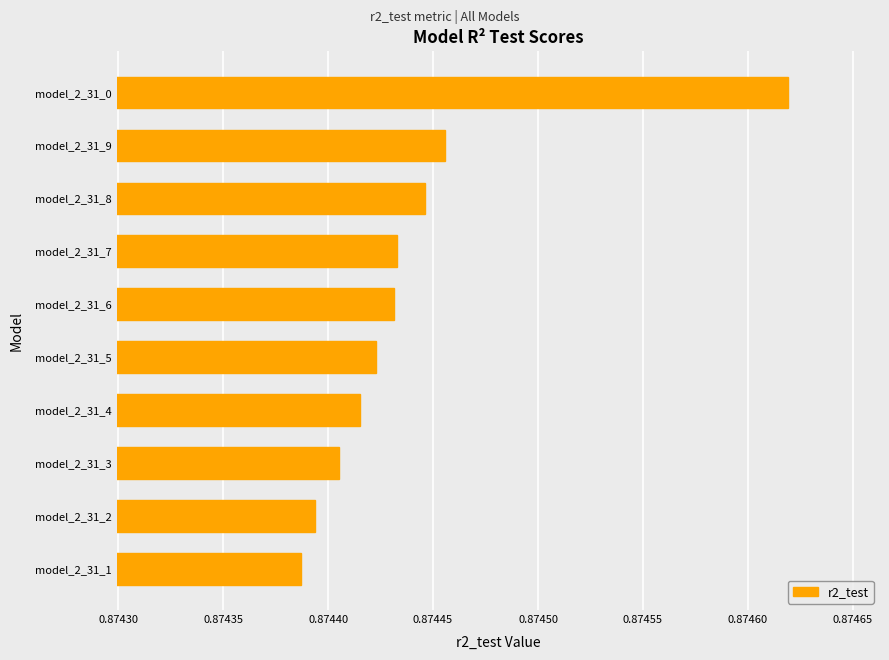

Which has a higher value, model_2_31_4 or model_2_31_0?

model_2_31_0